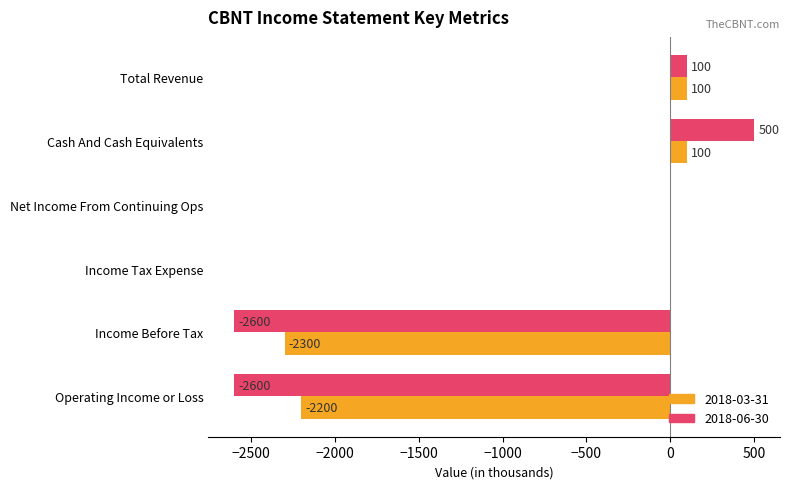

What are all the series names shown in the legend?

2018-03-31, 2018-06-30